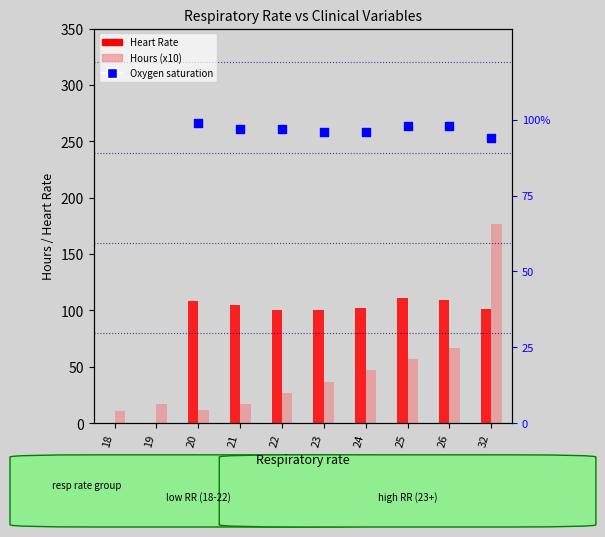

What are all the series names shown in the legend?

Heart Rate, Hours (x10), Oxygen saturation